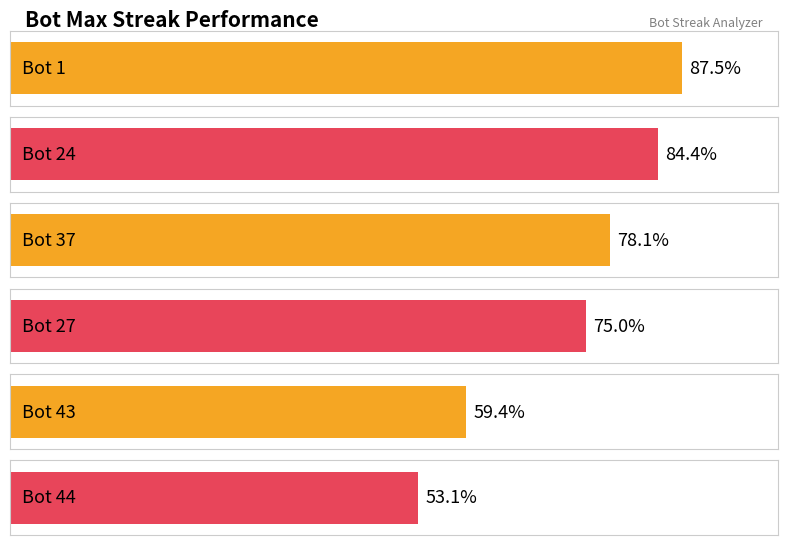

At which label does the data first exceed 15?

Bot 1